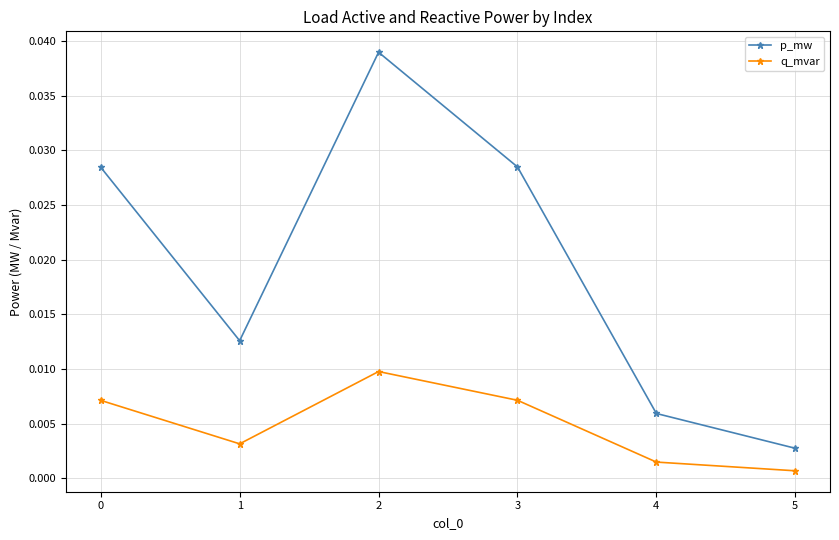

At 4, list the series in order from largest to smallest.

p_mw, q_mvar